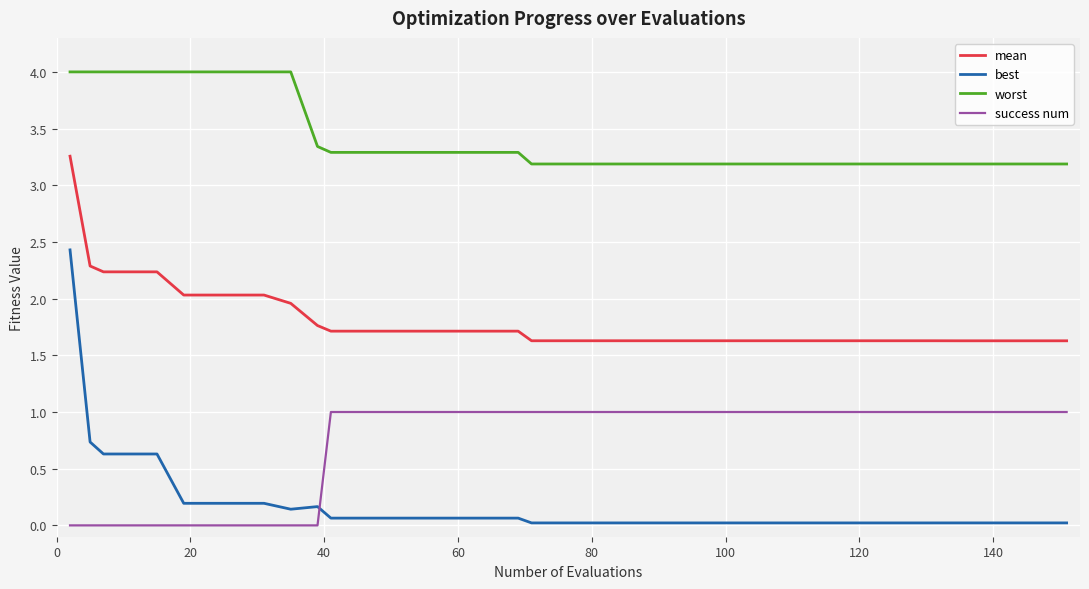

Which series has the largest range (max minus min)?

best